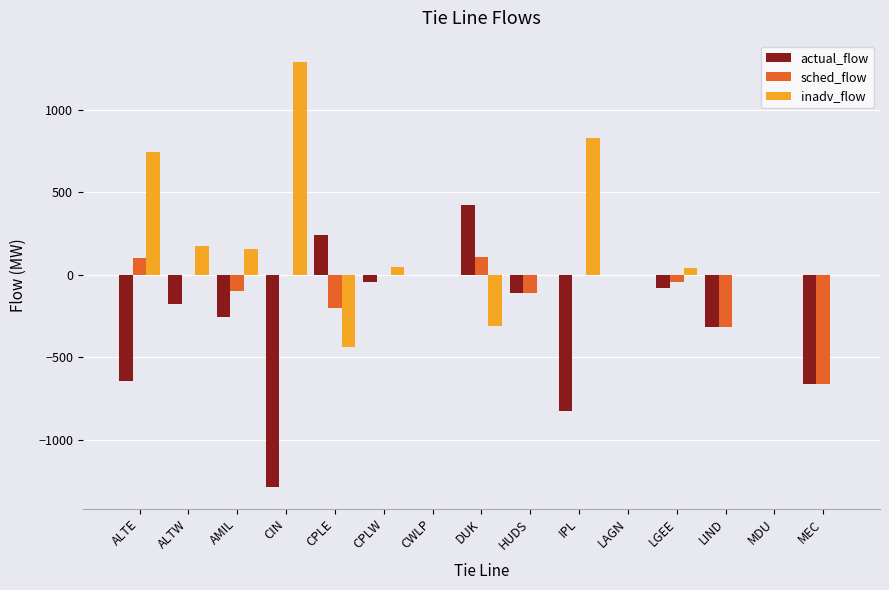

What is the maximum value for inadv_flow?

1291.0